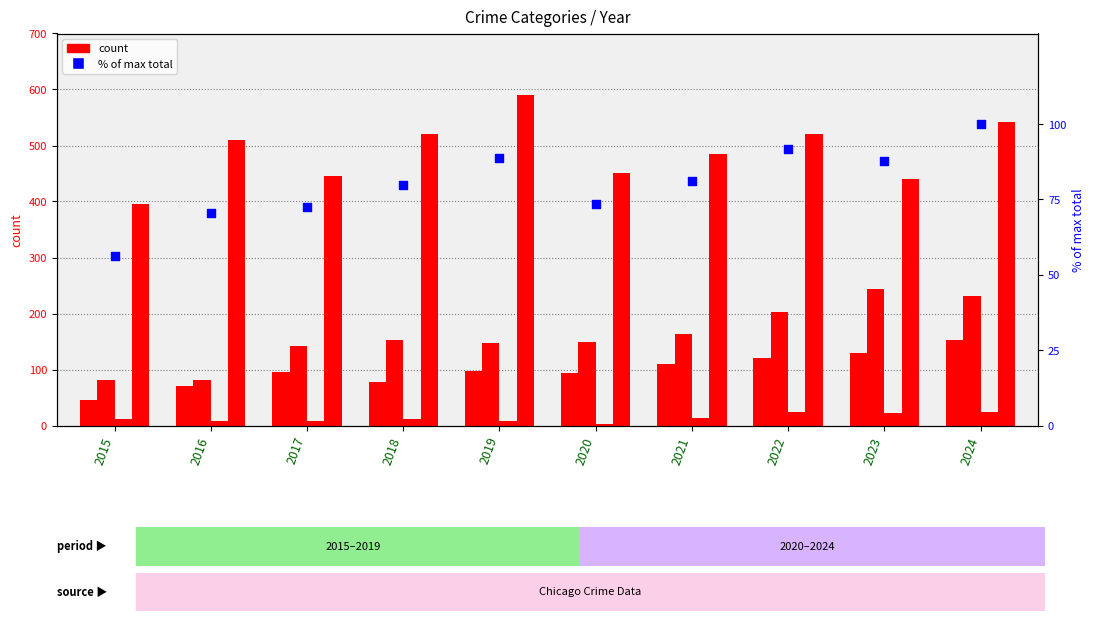

At which category is the sum across all series the highest?

2024